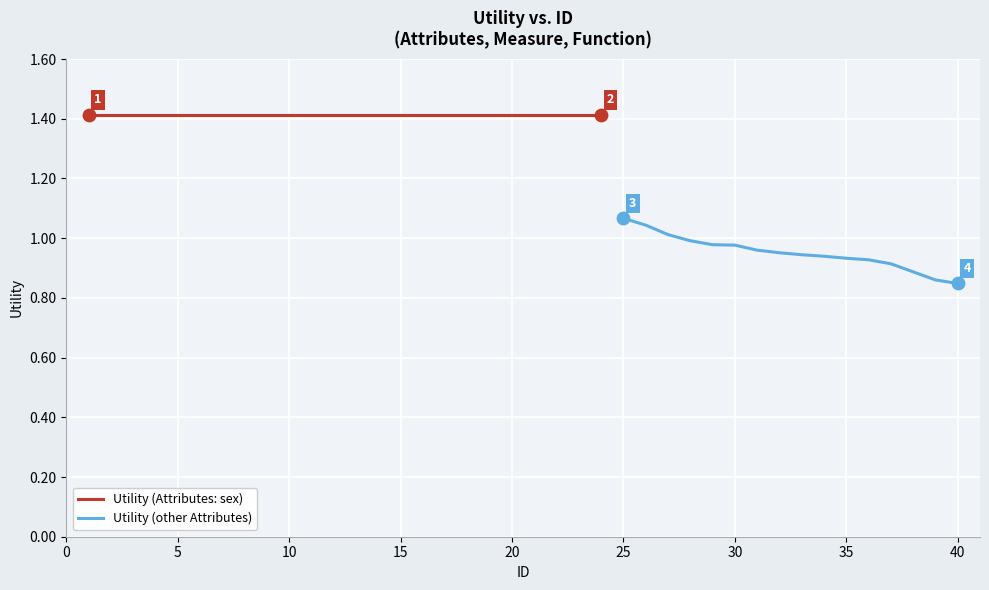

Between 9 and 26, which is larger?

9